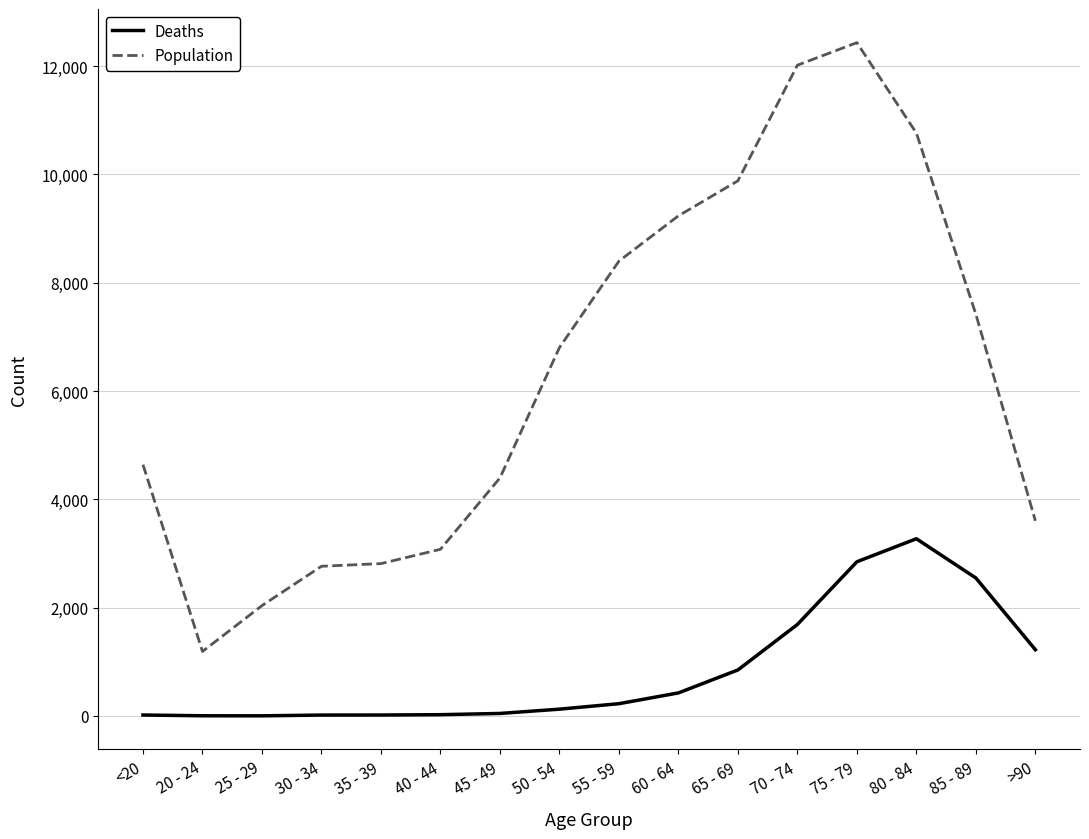

Which series has the largest total across all categories?

Population